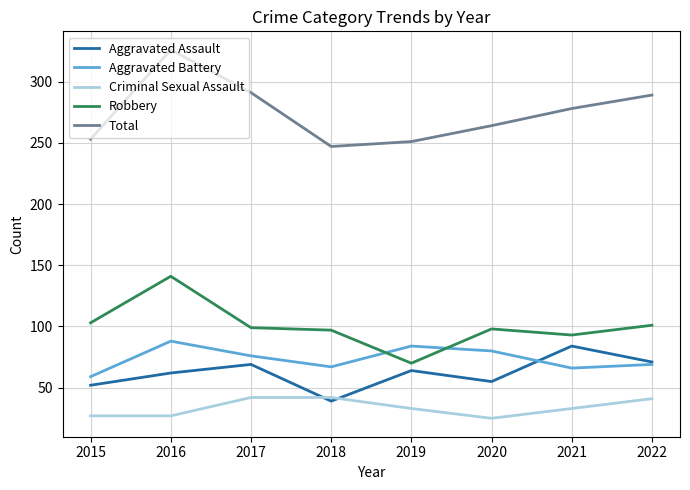

What is the smallest value displayed?

25